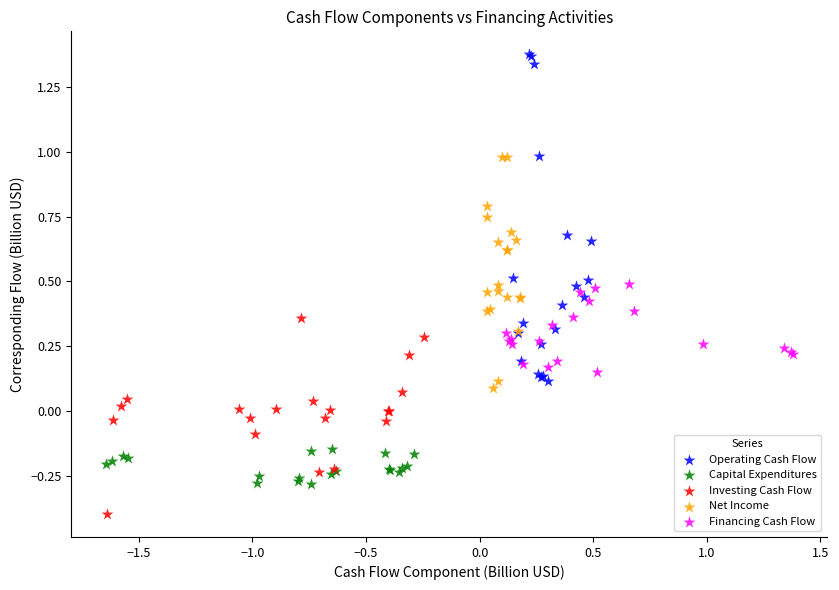

Which series has the largest Y range (max minus min)?

Operating Cash Flow